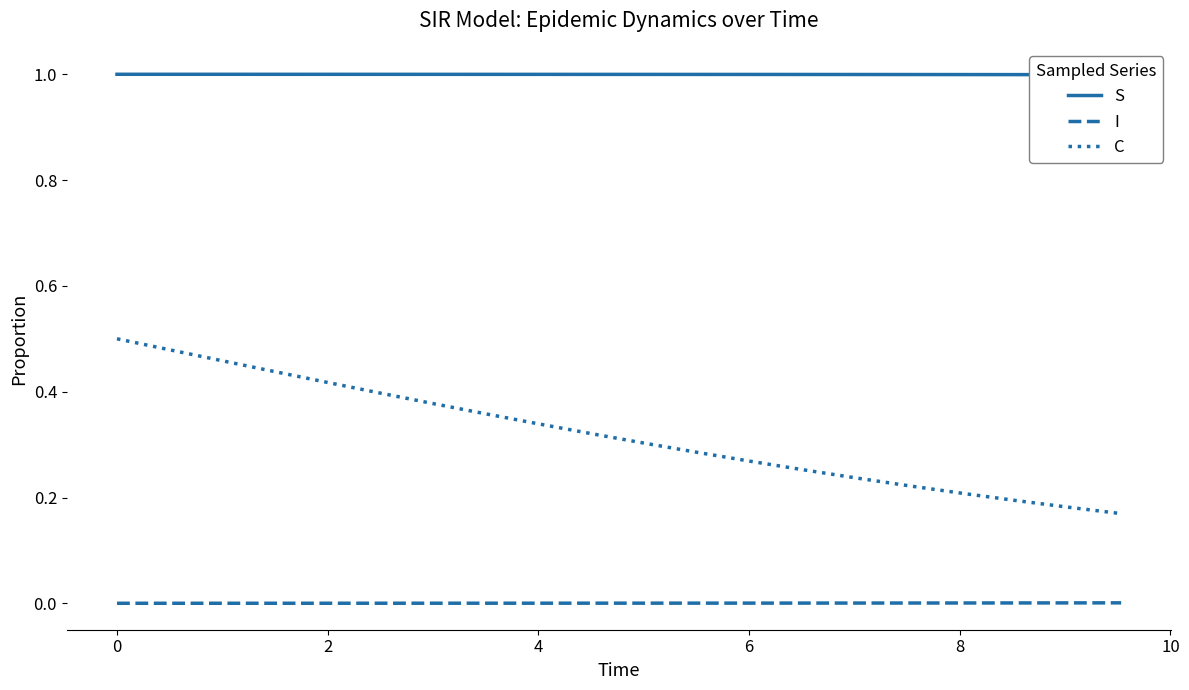

True or false: I and C cross at least once.

False